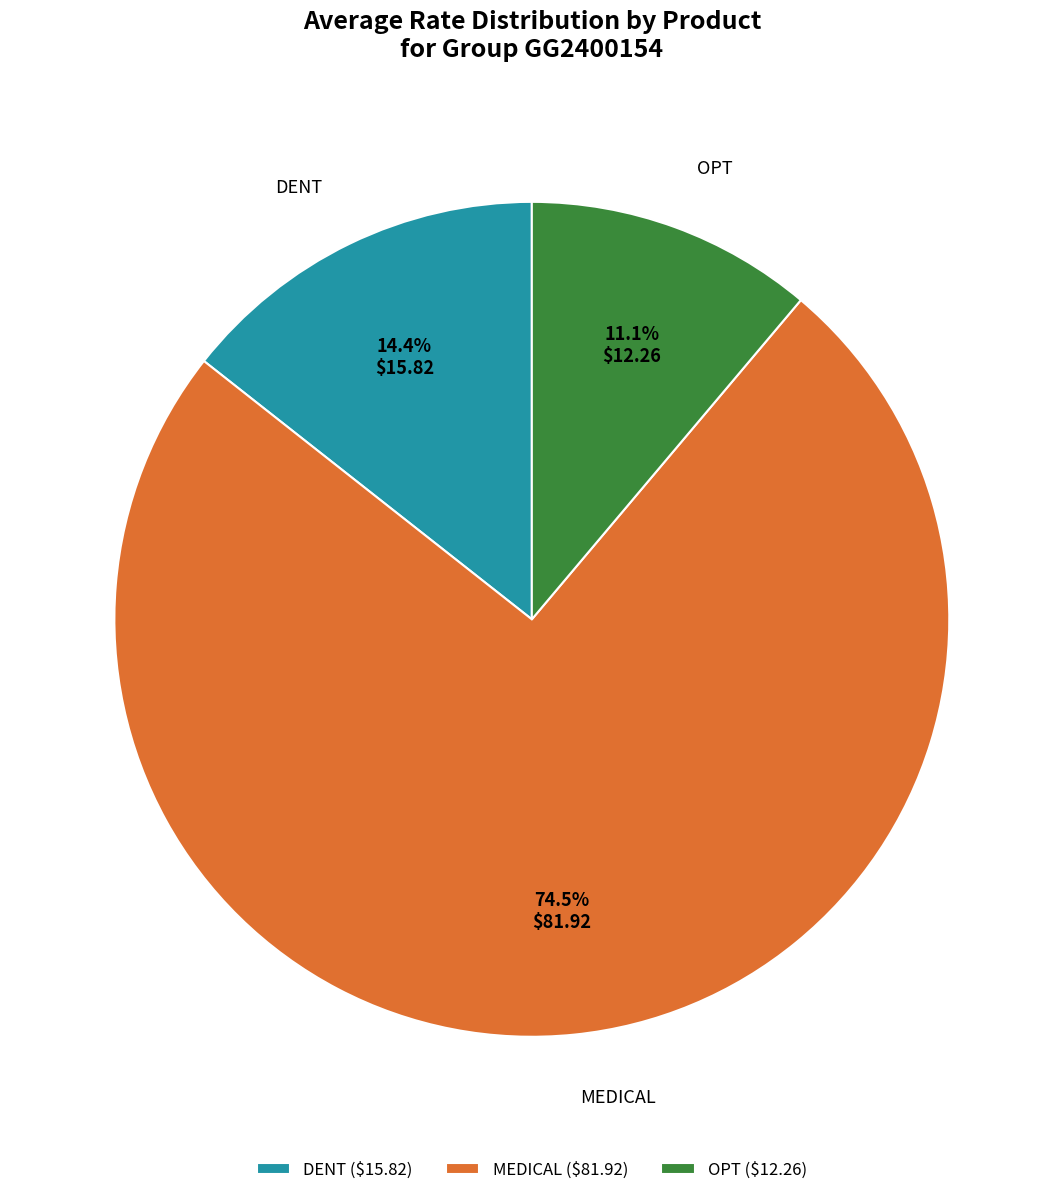

Which has a higher value, MEDICAL or DENT?

MEDICAL